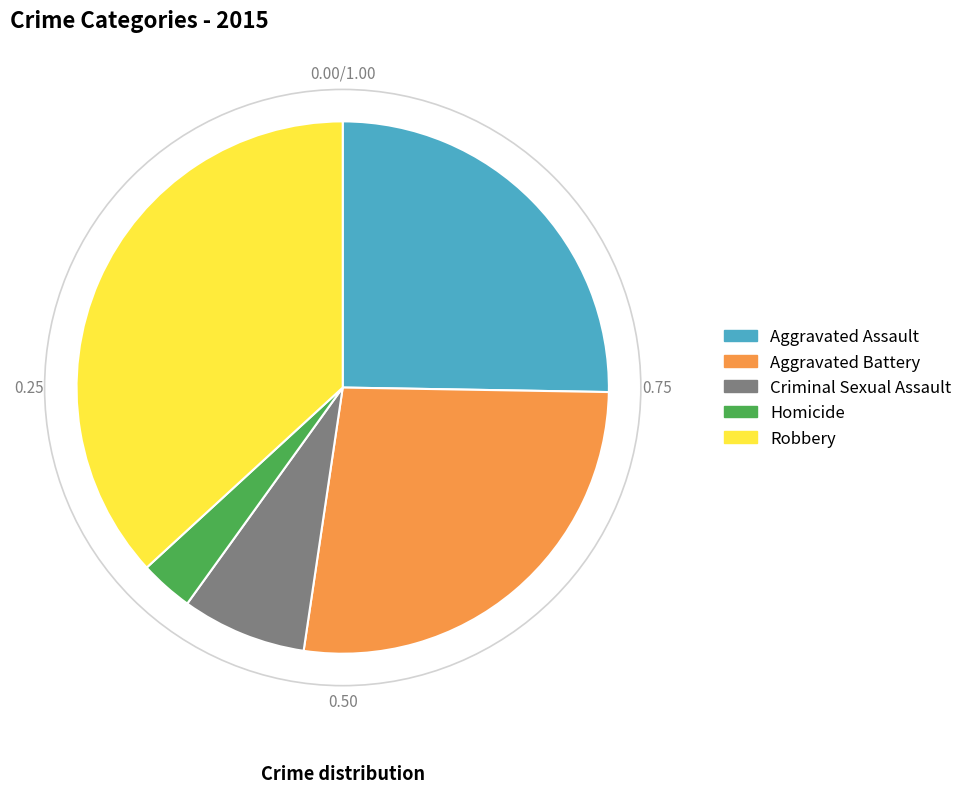

Which category has the biggest portion of the pie?

Robbery